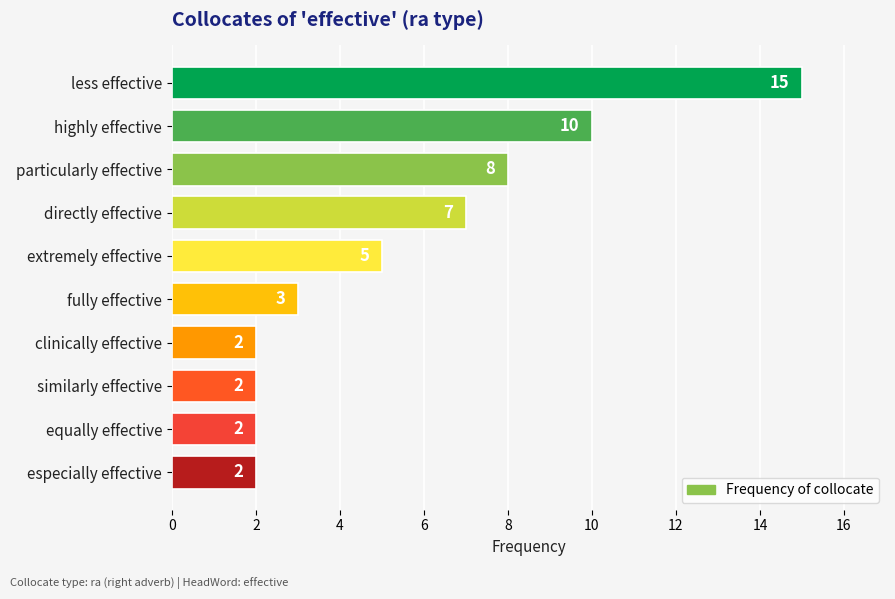

At which label is the value closest to 8?

particularly effective